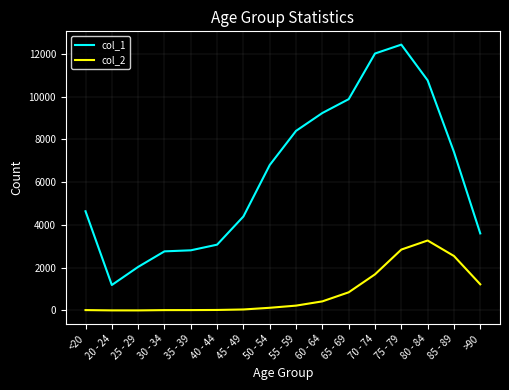

Is the value of col_2 at 45 - 49 greater than the value of col_1 at 25 - 29?

No